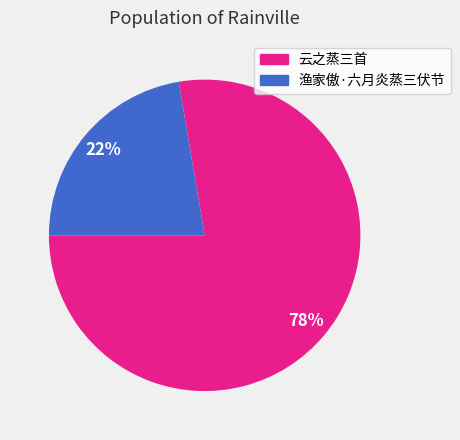

How many slices are in this pie chart?

2